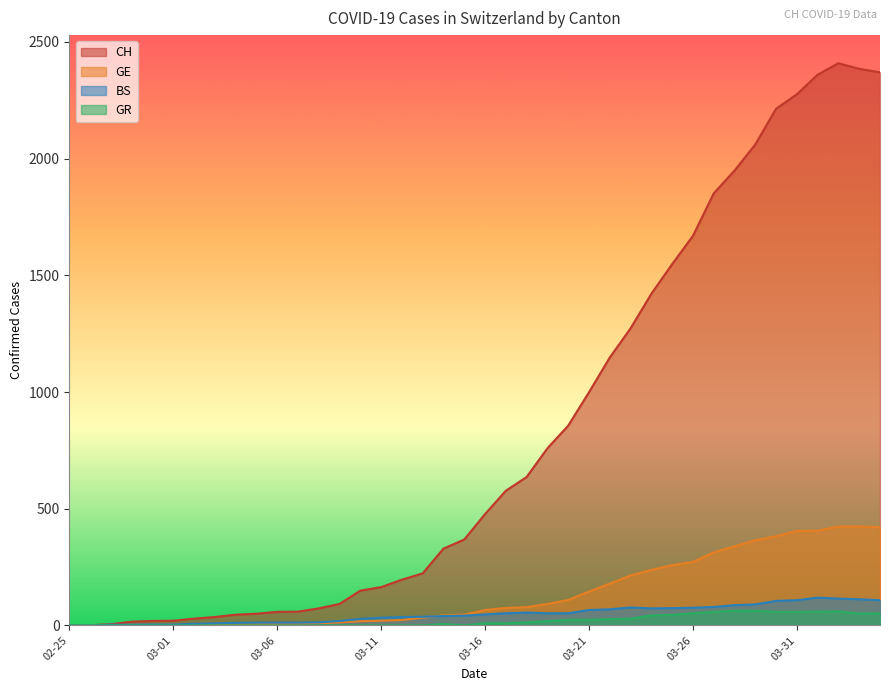

Does the chart display data point markers on the line(s)?

No